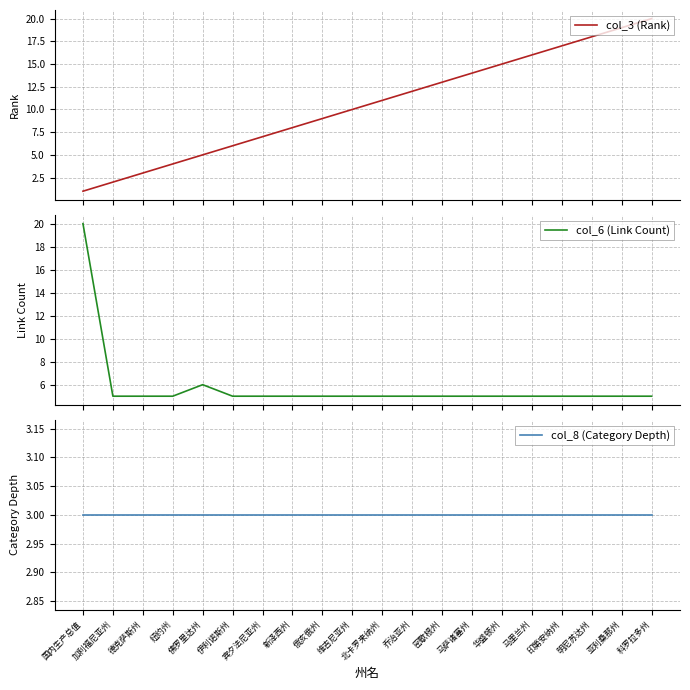

Reading left to right, what are all the values shown in this chart?

col_3 (Rank): 1	2	3	4	5	6	7	8	9	10	11	12	13	14	15	16	17	18	19	20
col_6 (Link Count): 20	5	5	5	6	5	5	5	5	5	5	5	5	5	5	5	5	5	5	5
col_8 (Category Depth): 3	3	3	3	3	3	3	3	3	3	3	3	3	3	3	3	3	3	3	3